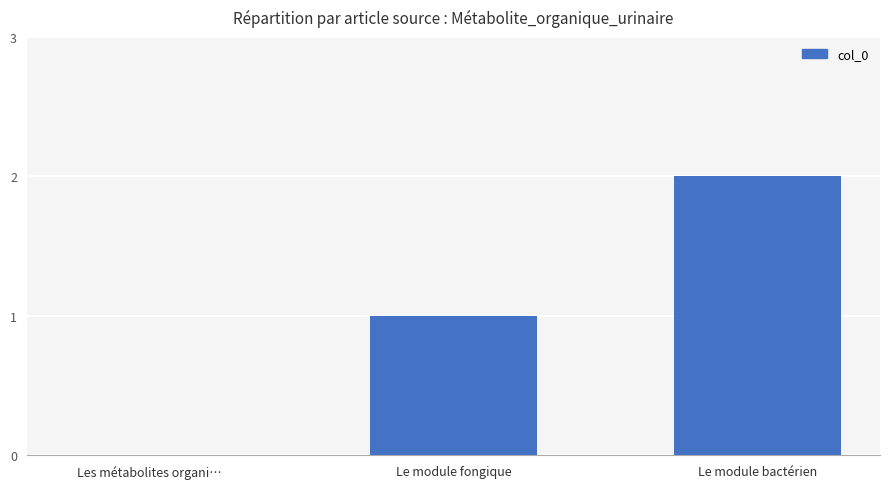

What is the sum of the values at Le module fongique and Le module bactérien?

3